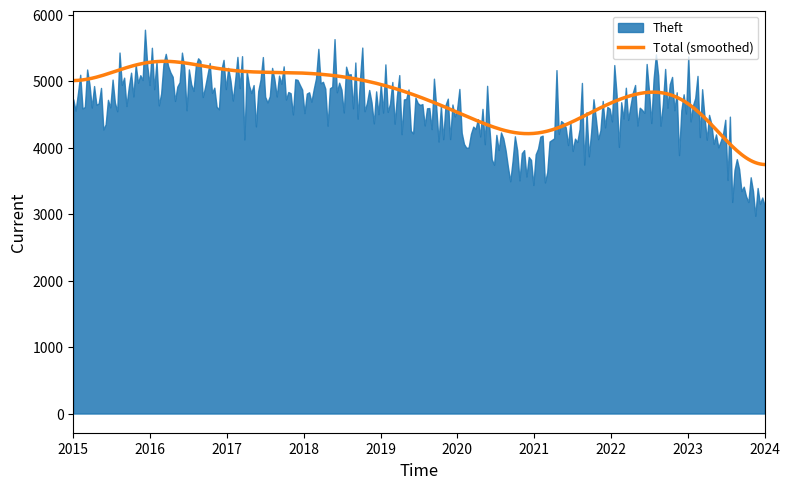

What is the lowest value of the Total (smoothed) series?

3747.8